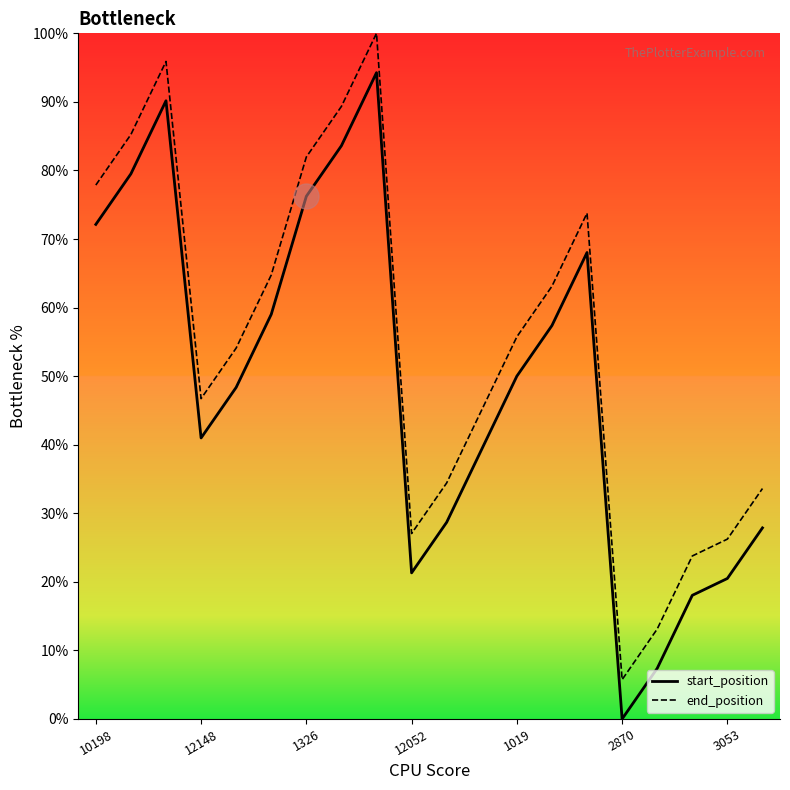

List the series in order of their overall mean, lowest first.

start_position, end_position